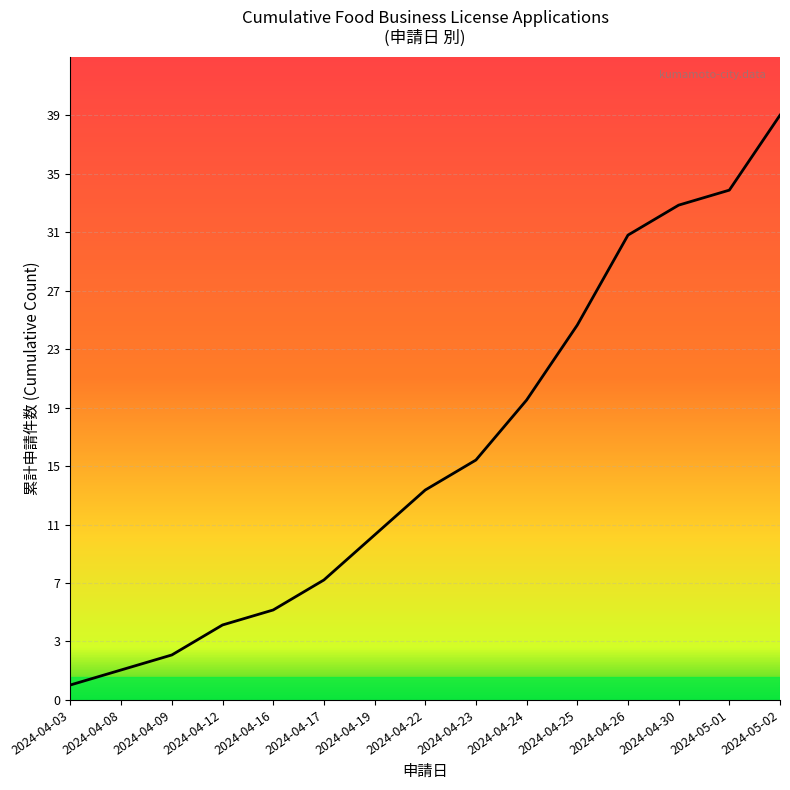

Which label corresponds to the smallest value in the chart?

2024-04-03